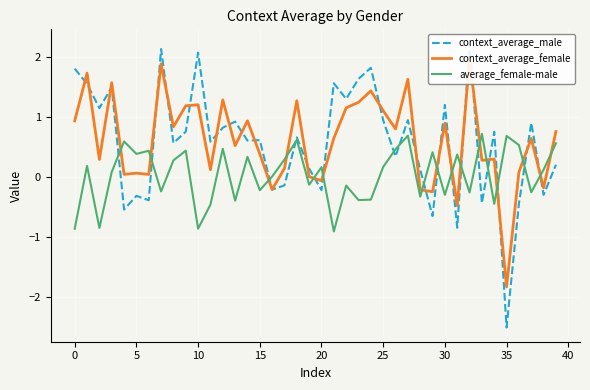

What is the minimum value shown in the chart?

-2.5